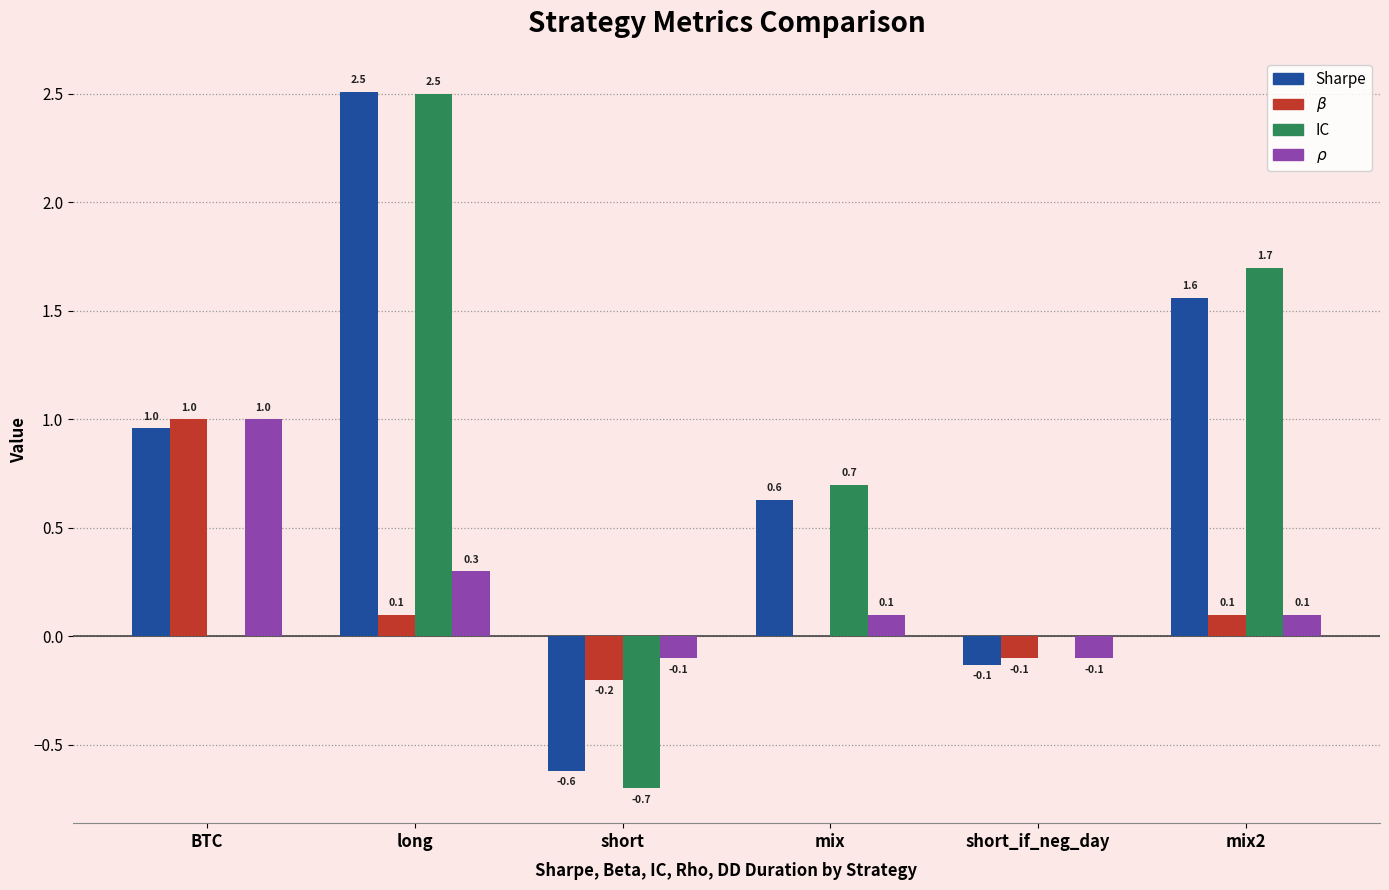

The value of $\rho$ at mix is 0.1. True or false?

True